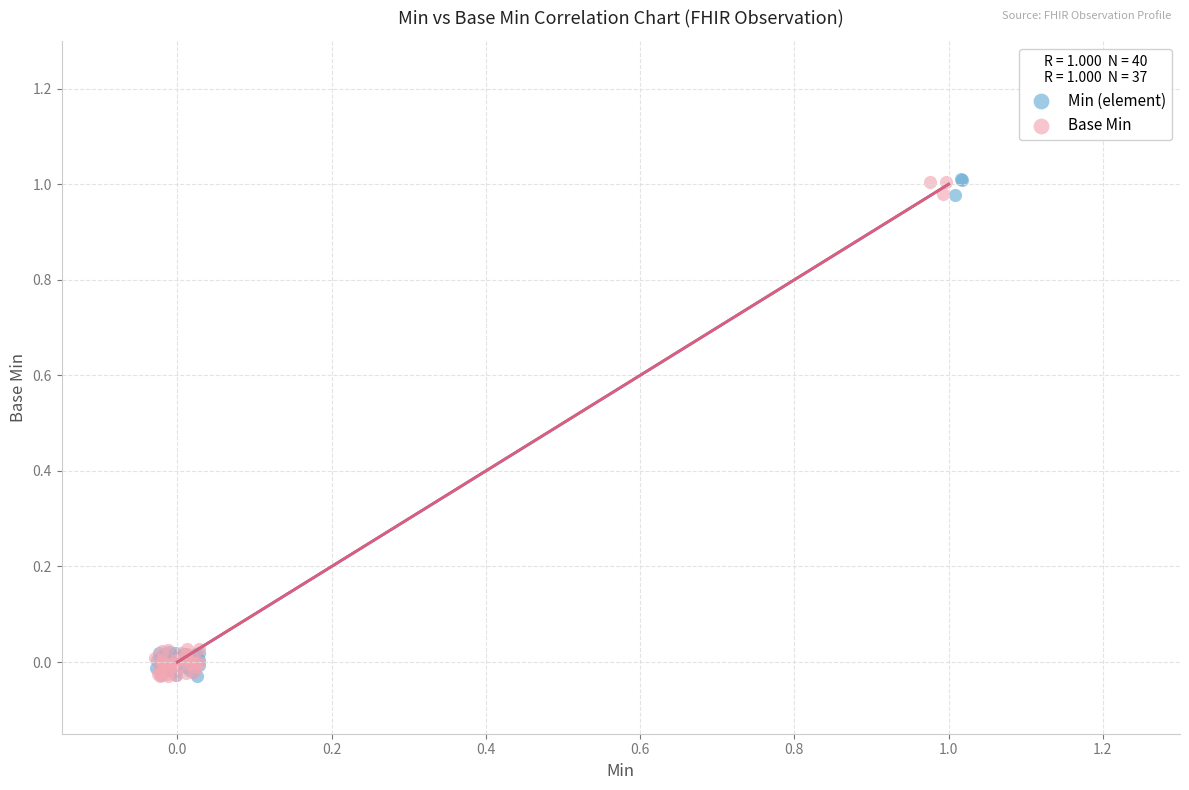

What are all the series names shown in the legend?

Min (element), Base Min